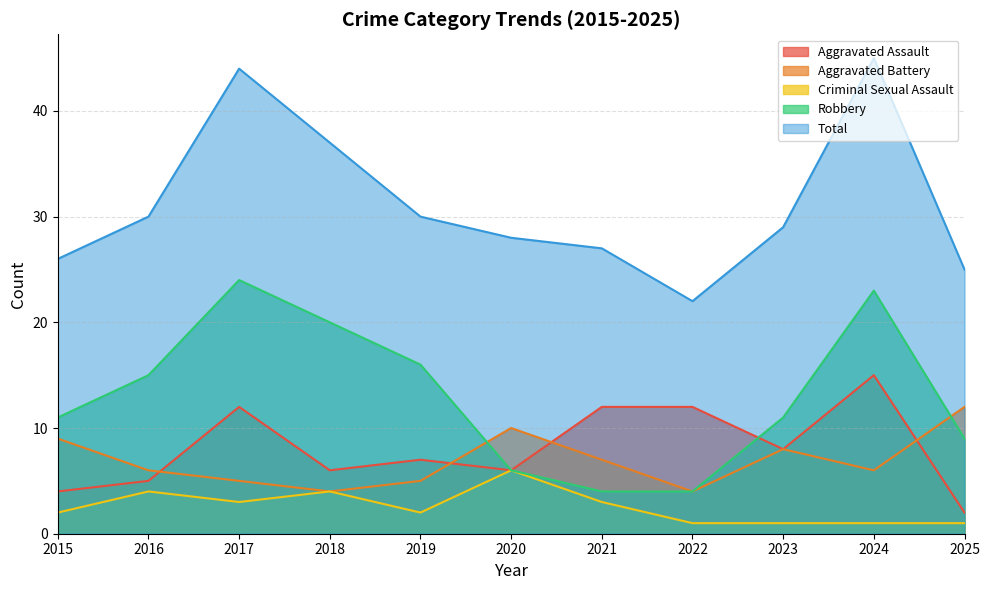

Is it true that Aggravated Battery equals 10 at 2020?

True